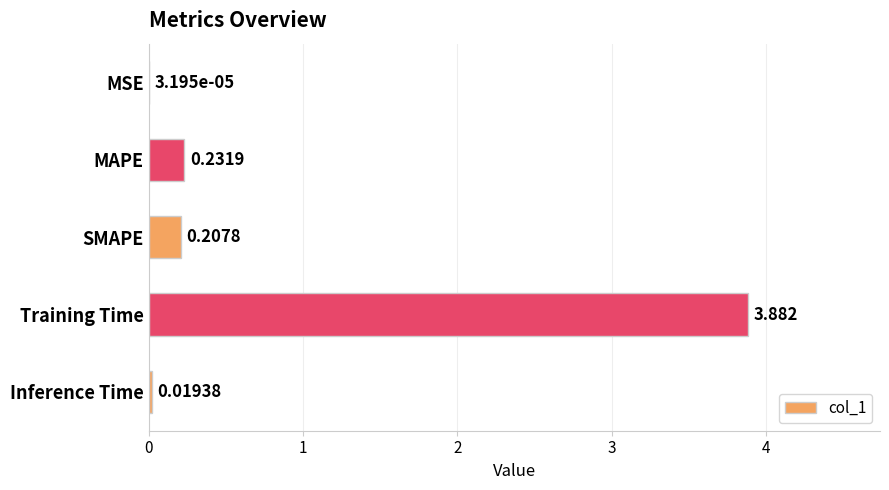

Are the bars horizontal?

Yes